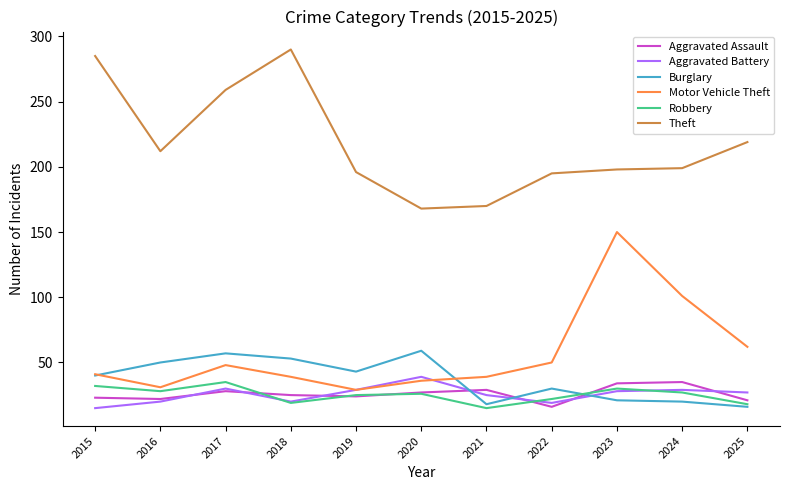

True or false: Aggravated Assault has a value of 22 at 2016.

True